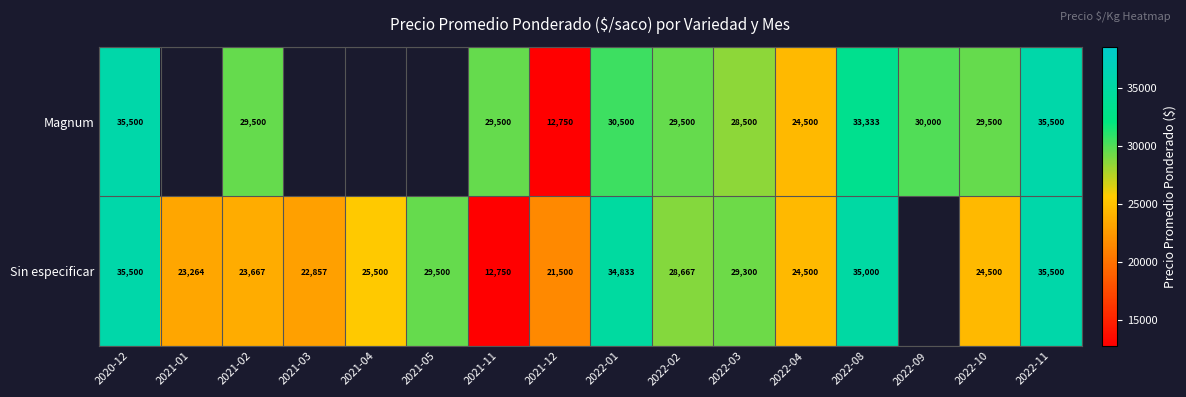

What is the sum of the Sin especificar values at 2022-03 and 2021-05?

58800